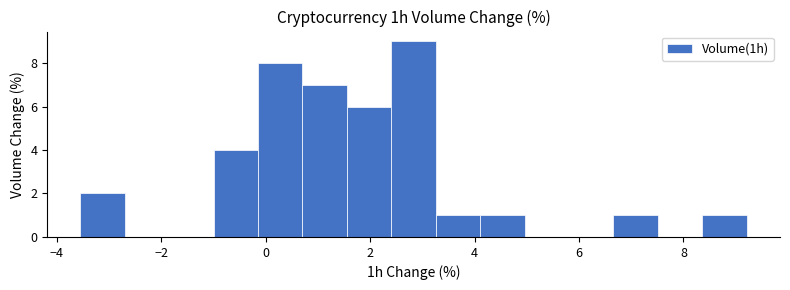

Over which range of the x-axis is the bar tallest?

2.4 to 3.2